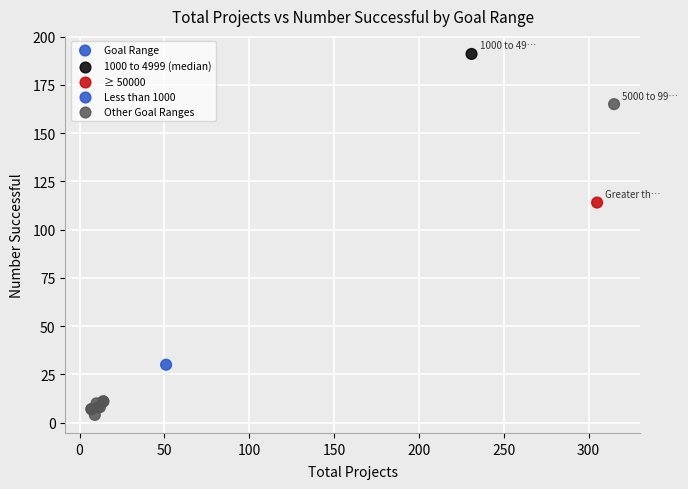

What Y value in the scatter plot is closest to 97?

114